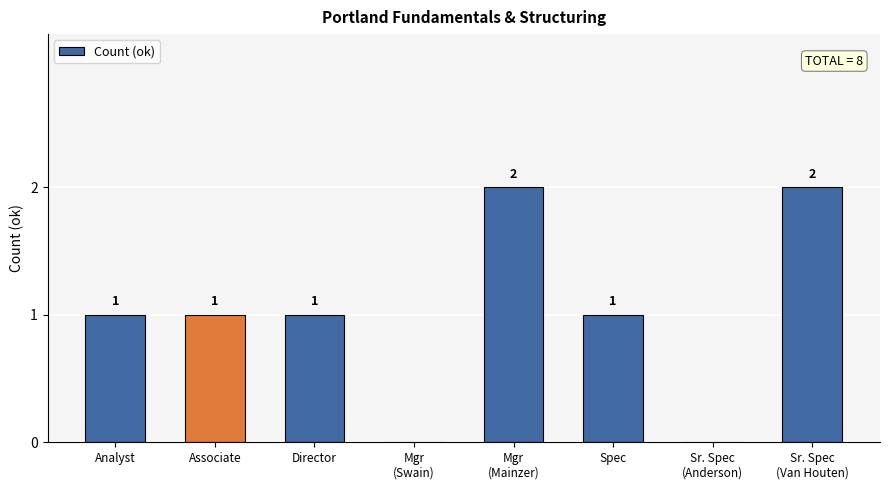

How many values are between 1 and 2?

6